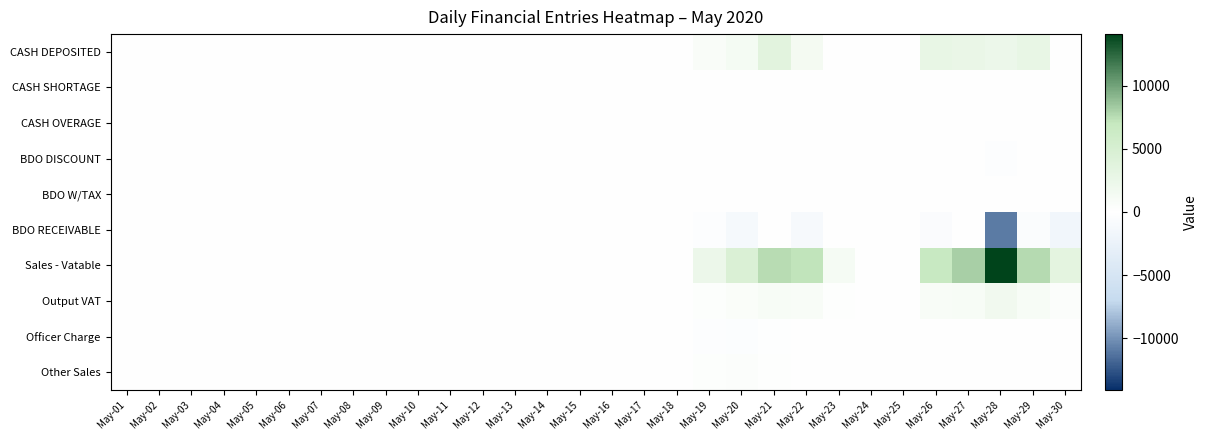

Reading left to right, extract all data points from this chart.

CASH DEPOSITED: May-01=0.0	May-02=0.0	May-03=0.0	May-04=0.0	May-05=0.0	May-06=0.0	May-07=0.0	May-08=0.0	May-09=0.0	May-10=0.0	May-11=0.0	May-12=0.0	May-13=0.0	May-14=0.0	May-15=0.0	May-16=0.0	May-17=0.0	May-18=0.0	May-19=725.0	May-20=1270.0	May-21=3540.0	May-22=1335.0	May-23=0.0	May-24=0.0	May-25=0.0	May-26=2825.0	May-27=2630.0	May-28=2235.0	May-29=2762.0	May-30=0.0
CASH SHORTAGE: May-01=0.0	May-02=0.0	May-03=0.0	May-04=0.0	May-05=0.0	May-06=0.0	May-07=0.0	May-08=0.0	May-09=0.0	May-10=0.0	May-11=0.0	May-12=0.0	May-13=0.0	May-14=0.0	May-15=0.0	May-16=0.0	May-17=0.0	May-18=0.0	May-19=0.0	May-20=0.0	May-21=-0.0	May-22=0.0	May-23=0.0	May-24=0.0	May-25=0.0	May-26=0.0	May-27=0.0	May-28=0.0	May-29=0.0	May-30=0.0
CASH OVERAGE: May-01=0.0	May-02=0.0	May-03=0.0	May-04=0.0	May-05=0.0	May-06=0.0	May-07=0.0	May-08=0.0	May-09=0.0	May-10=0.0	May-11=0.0	May-12=0.0	May-13=0.0	May-14=0.0	May-15=0.0	May-16=0.0	May-17=0.0	May-18=0.0	May-19=0.0	May-20=0.0	May-21=0.0	May-22=0.0	May-23=0.0	May-24=0.0	May-25=0.0	May-26=0.0	May-27=0.0	May-28=0.0	May-29=0.3	May-30=0.0
BDO DISCOUNT: May-01=0.0	May-02=0.0	May-03=0.0	May-04=0.0	May-05=0.0	May-06=0.0	May-07=0.0	May-08=0.0	May-09=0.0	May-10=0.0	May-11=0.0	May-12=0.0	May-13=0.0	May-14=0.0	May-15=0.0	May-16=0.0	May-17=0.0	May-18=0.0	May-19=-6.8	May-20=-26.2	May-21=0.0	May-22=-23.6	May-23=0.0	May-24=0.0	May-25=0.0	May-26=-12.4	May-27=0.0	May-28=-240.8	May-29=-9.8	May-30=-37.5
BDO W/TAX: May-01=0.0	May-02=0.0	May-03=0.0	May-04=0.0	May-05=0.0	May-06=0.0	May-07=0.0	May-08=0.0	May-09=0.0	May-10=0.0	May-11=0.0	May-12=0.0	May-13=0.0	May-14=0.0	May-15=0.0	May-16=0.0	May-17=0.0	May-18=0.0	May-19=-1.6	May-20=-6.1	May-21=0.0	May-22=-5.5	May-23=0.0	May-24=0.0	May-25=0.0	May-26=-2.9	May-27=0.0	May-28=-56.0	May-29=-2.3	May-30=-8.7
BDO RECEIVABLE: May-01=0.0	May-02=0.0	May-03=0.0	May-04=0.0	May-05=0.0	May-06=0.0	May-07=0.0	May-08=0.0	May-09=0.0	May-10=0.0	May-11=0.0	May-12=0.0	May-13=0.0	May-14=0.0	May-15=0.0	May-16=0.0	May-17=0.0	May-18=0.0	May-19=-309.3	May-20=-1187.7	May-21=0.0	May-22=-1070.8	May-23=0.0	May-24=0.0	May-25=0.0	May-26=-563.2	May-27=0.0	May-28=-10903.2	May-29=-442.9	May-30=-1698.8
Sales - Vatable: May-01=0.0	May-02=0.0	May-03=0.0	May-04=0.0	May-05=0.0	May-06=0.0	May-07=0.0	May-08=0.0	May-09=0.0	May-10=0.0	May-11=0.0	May-12=0.0	May-13=0.0	May-14=0.0	May-15=0.0	May-16=0.0	May-17=0.0	May-18=0.0	May-19=2287.3	May-20=4598.2	May-21=7520.1	May-22=7218.7	May-23=1165.2	May-24=0.0	May-25=0.0	May-26=6797.5	May-27=8133.9	May-28=14071.4	May-29=7612.6	May-30=3330.4
Output VAT: May-01=0.0	May-02=0.0	May-03=0.0	May-04=0.0	May-05=0.0	May-06=0.0	May-07=0.0	May-08=0.0	May-09=0.0	May-10=0.0	May-11=0.0	May-12=0.0	May-13=0.0	May-14=0.0	May-15=0.0	May-16=0.0	May-17=0.0	May-18=0.0	May-19=264.7	May-20=551.8	May-21=885.9	May-22=866.2	May-23=139.8	May-24=0.0	May-25=0.0	May-26=798.3	May-27=976.1	May-28=1688.6	May-29=913.5	May-30=399.6
Officer Charge: May-01=0.0	May-02=0.0	May-03=0.0	May-04=0.0	May-05=0.0	May-06=0.0	May-07=0.0	May-08=0.0	May-09=0.0	May-10=0.0	May-11=0.0	May-12=0.0	May-13=0.0	May-14=0.0	May-15=0.0	May-16=0.0	May-17=0.0	May-18=0.0	May-19=-230.0	May-20=-365.0	May-21=-195.0	May-22=0.0	May-23=0.0	May-24=0.0	May-25=0.0	May-26=0.0	May-27=0.0	May-28=0.0	May-29=0.0	May-30=0.0
Other Sales: May-01=0.0	May-02=0.0	May-03=0.0	May-04=0.0	May-05=0.0	May-06=0.0	May-07=0.0	May-08=0.0	May-09=0.0	May-10=0.0	May-11=0.0	May-12=0.0	May-13=0.0	May-14=0.0	May-15=0.0	May-16=0.0	May-17=0.0	May-18=0.0	May-19=230.0	May-20=365.0	May-21=195.0	May-22=0.0	May-23=0.0	May-24=0.0	May-25=0.0	May-26=0.0	May-27=0.0	May-28=0.0	May-29=0.0	May-30=0.0